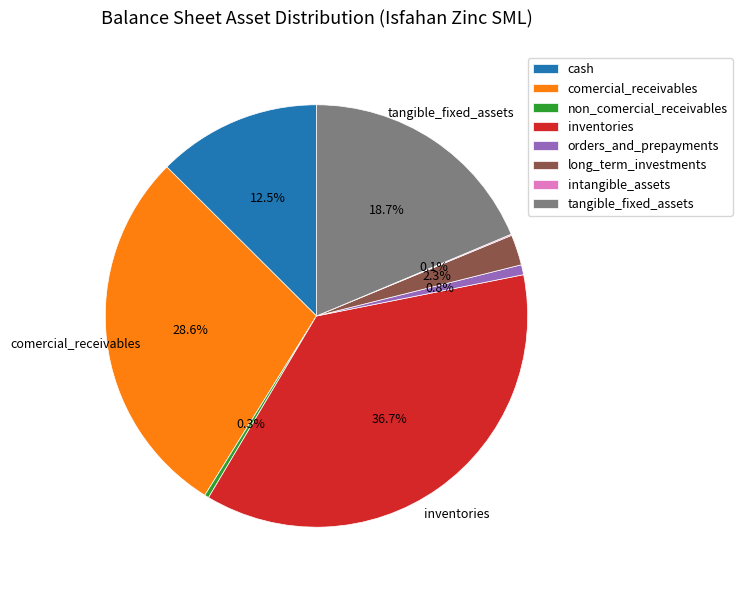

Which slice is the largest?

inventories